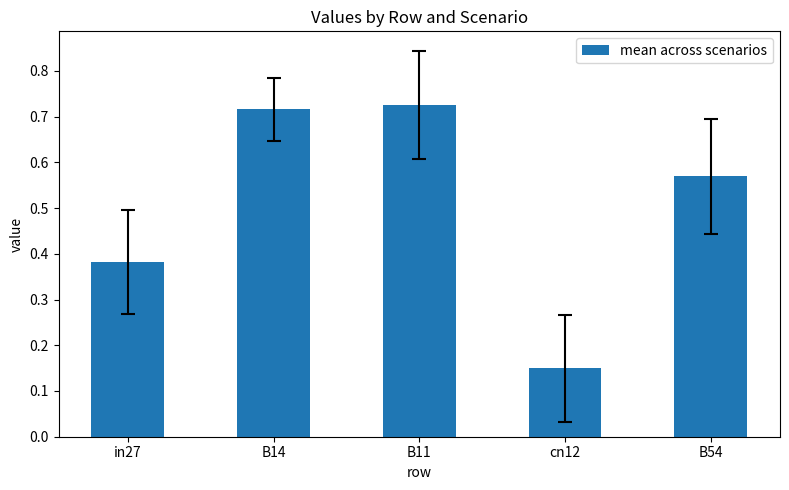

At which category does the chart reach its minimum across all series?

cn12